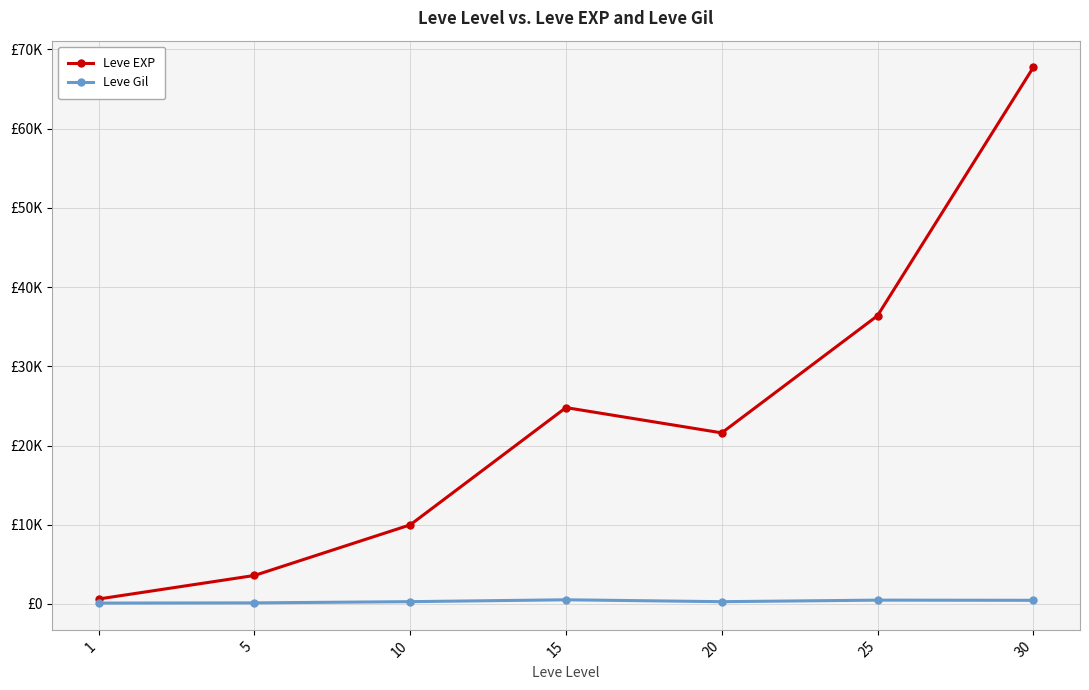

In Leve EXP, how many points are higher than both neighbors (excluding endpoints)?

1